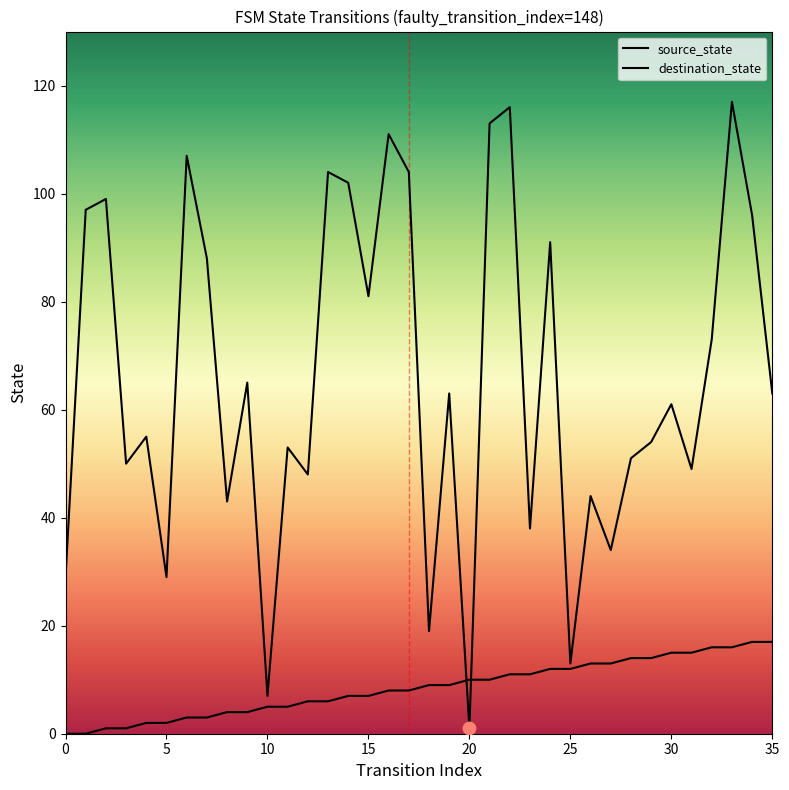

At which category is the sum across all series the highest?

33